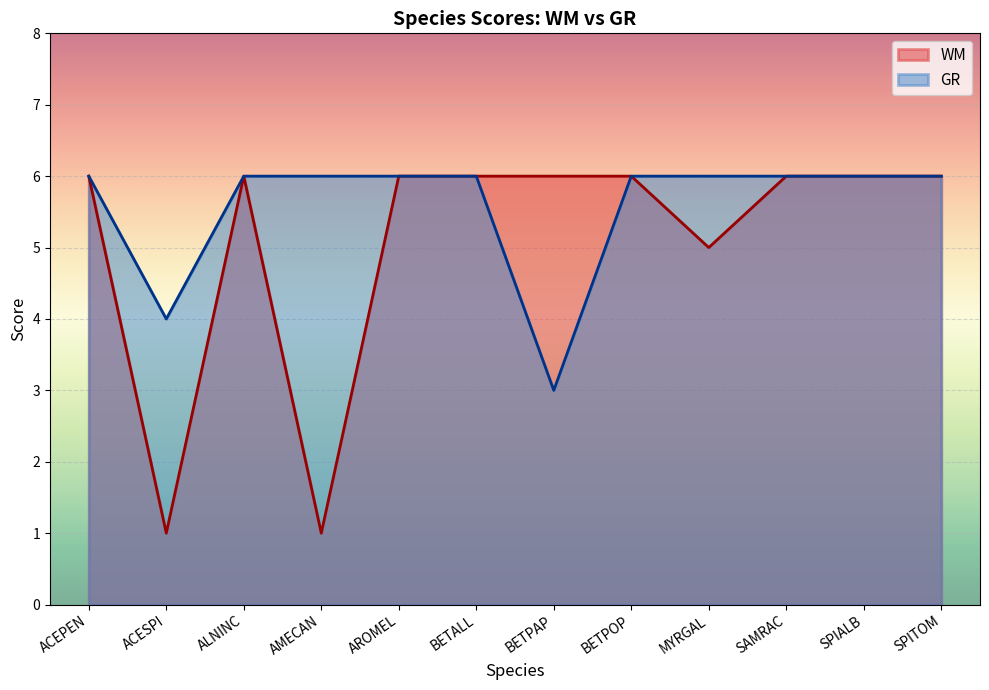

What is the label of the 5th point from the left?

AROMEL